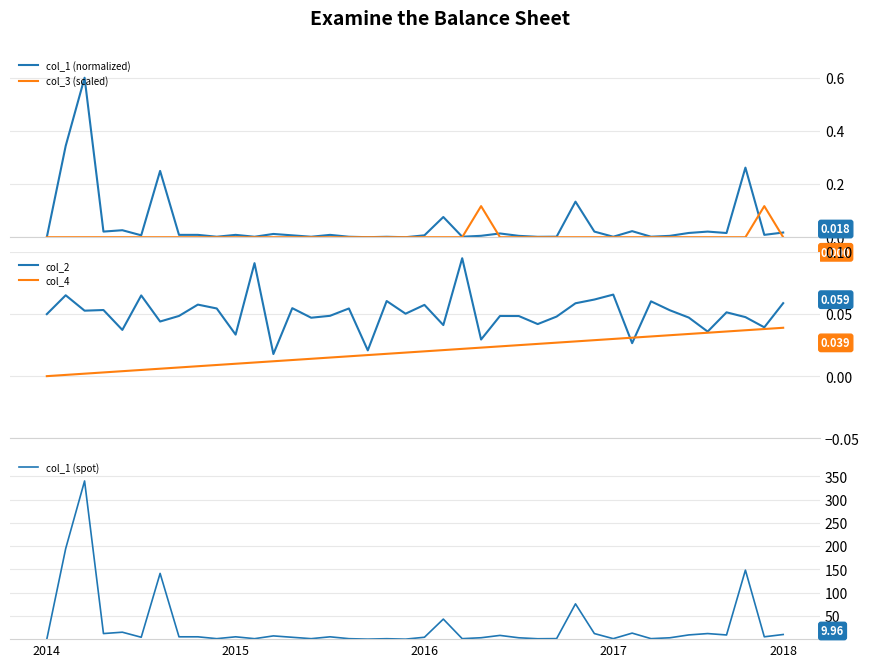

Does the chart have visible grid lines?

Yes